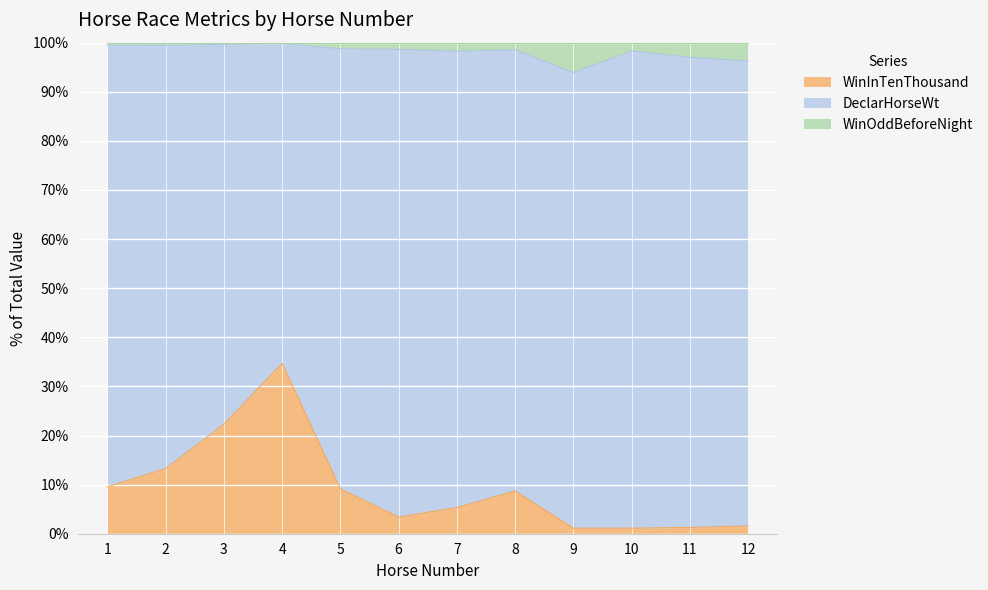

Which category has the highest value in the WinInTenThousand series?

4